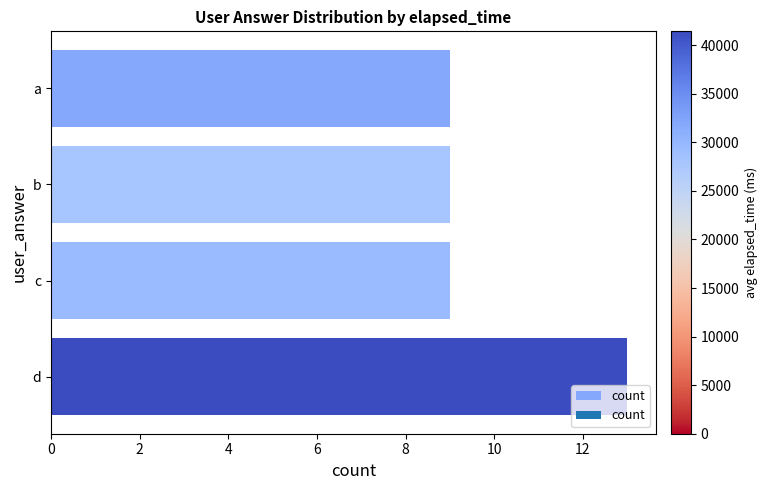

Reading bottom to top, what are all the values shown in this chart?

13	9	9	9